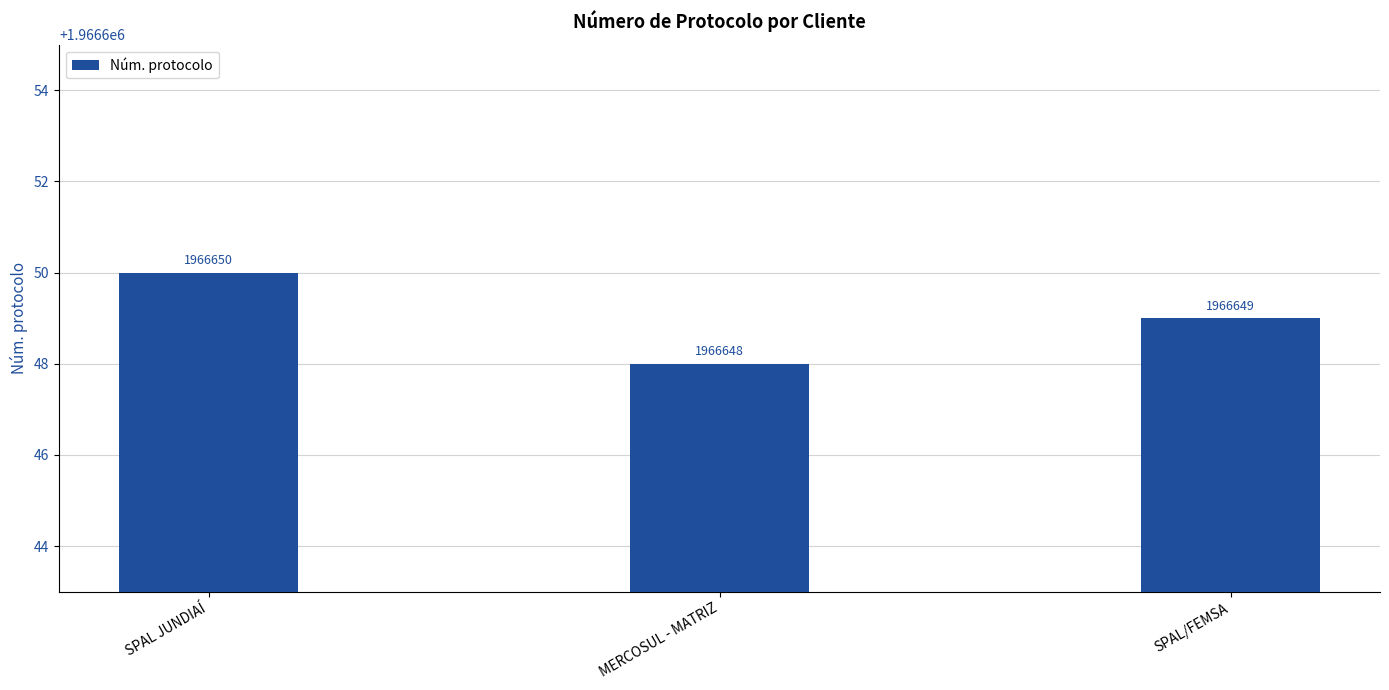

Which has a higher value, SPAL/FEMSA or MERCOSUL - MATRIZ?

SPAL/FEMSA